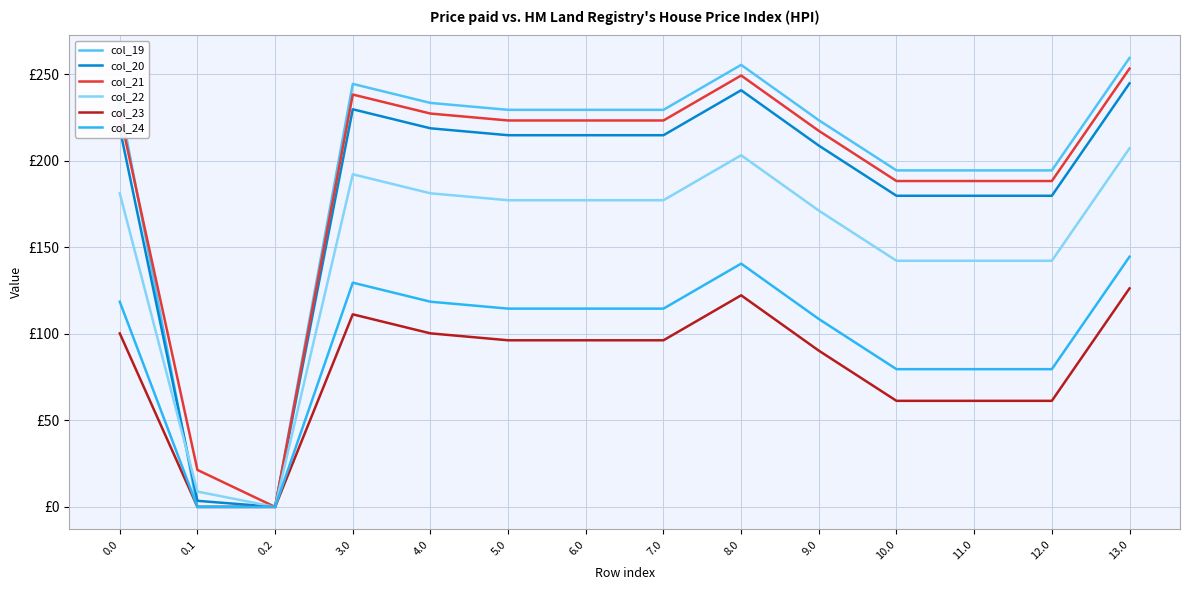

What is the difference between the maximum and minimum values in the col_22 series?

207.3